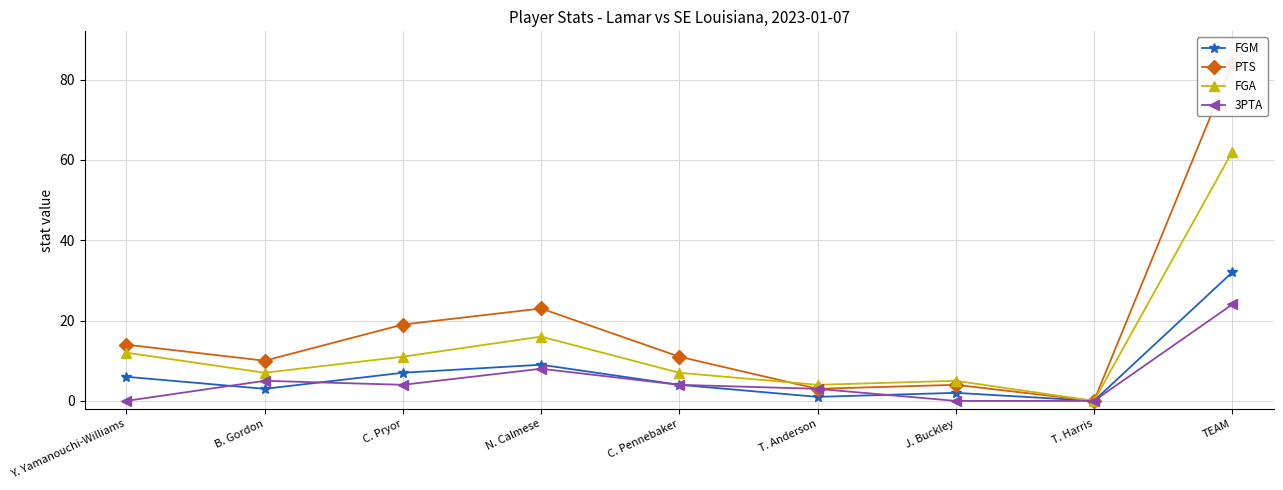

Where does the 3PTA series first go above 4?

B. Gordon